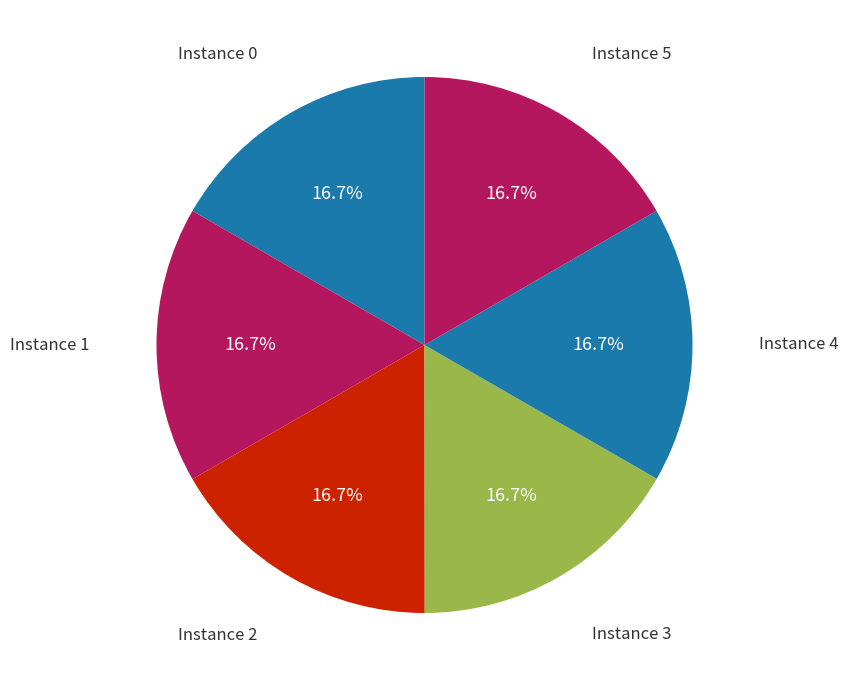

How many slices are in this pie chart?

6